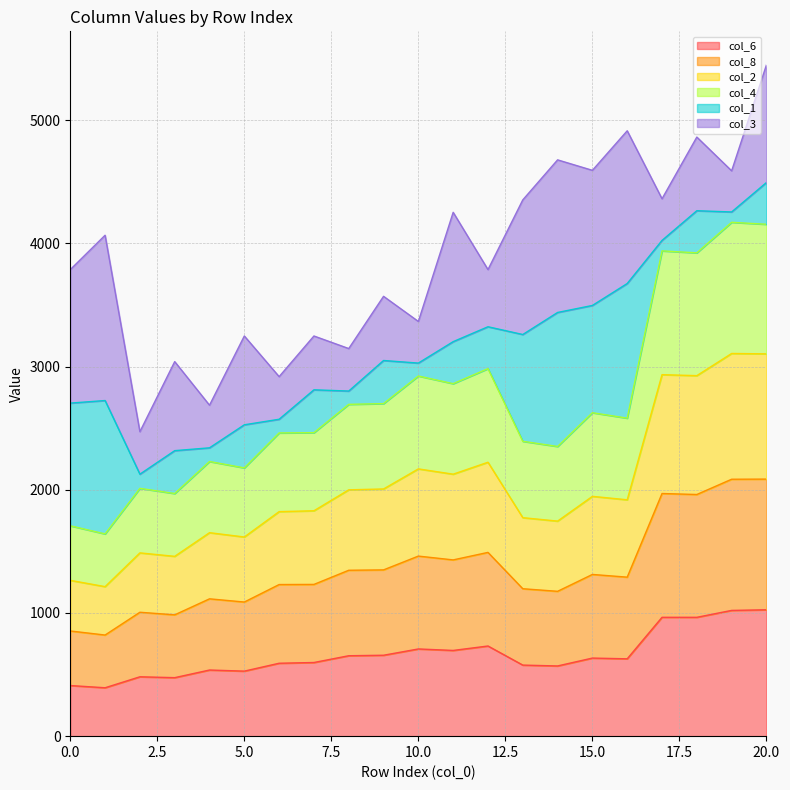

At which category is the sum across all series the highest?

20.0